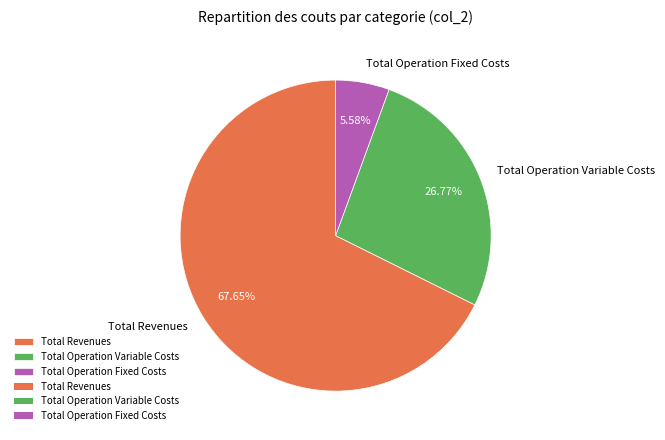

To the nearest percent, what is the difference between the largest and smallest slice percentages?

62%